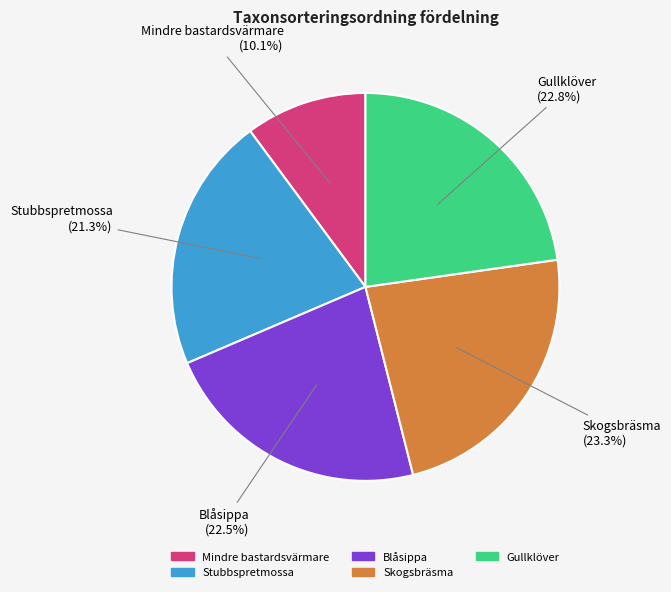

Does Blåsippa represent more than half of the total?

No